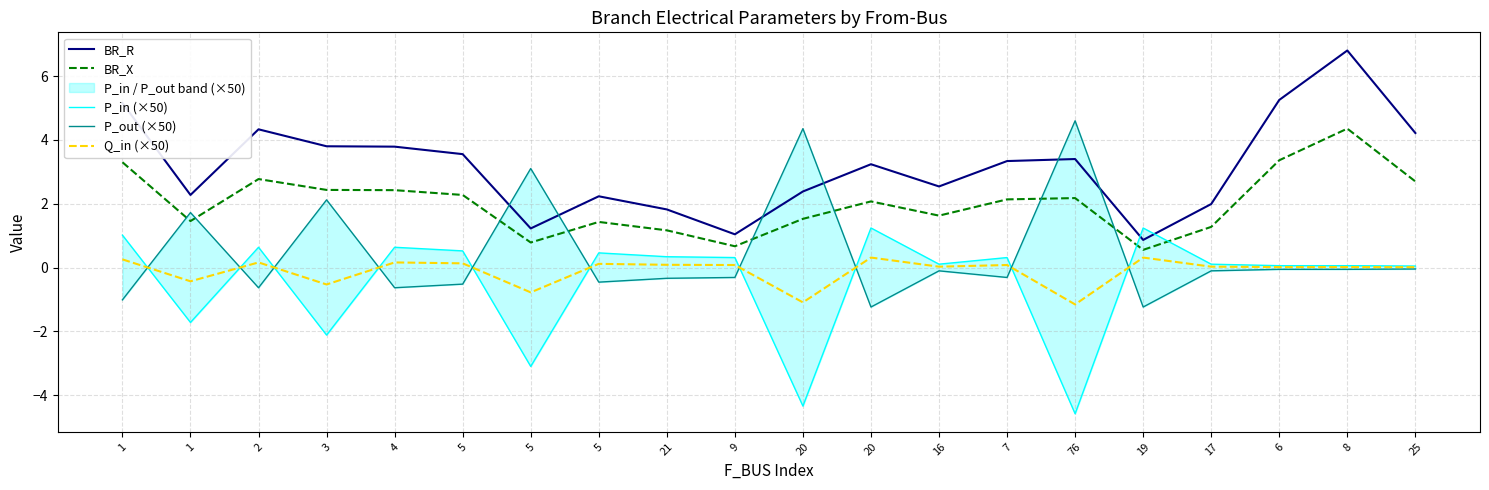

Rank the series at 8 from lowest to highest value.

P_out (×50), Q_in (×50), P_in (×50), BR_X, BR_R